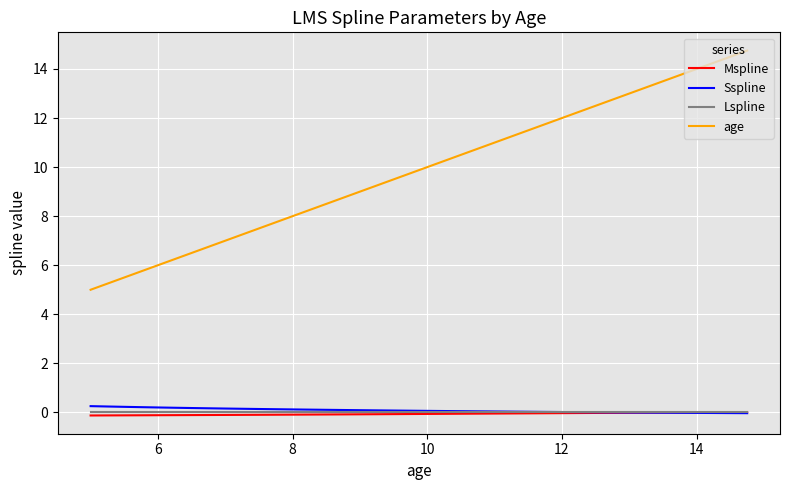

At how many categories does at least one series exceed 3?

40